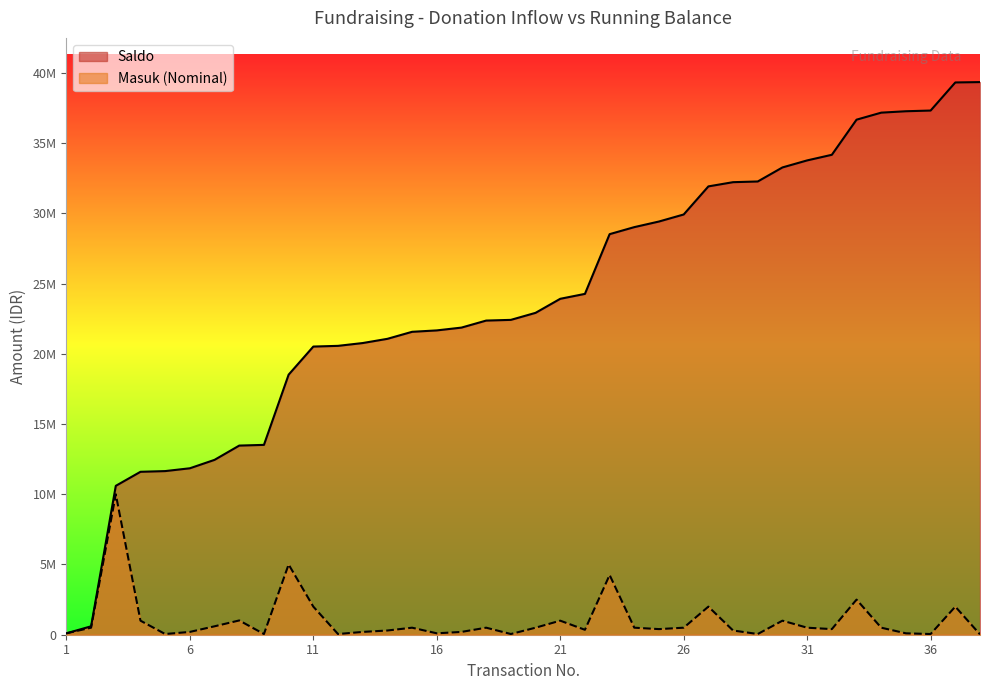

What is the greatest value displayed?

39344000